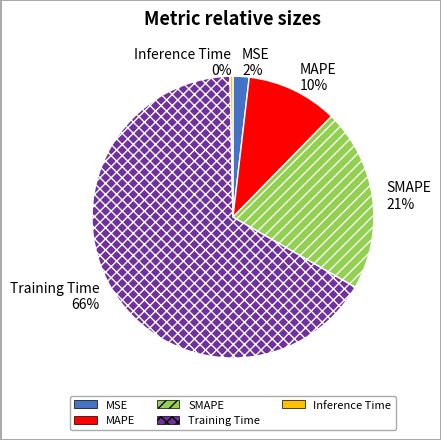

To the nearest percent, what is the average slice percentage?

20%